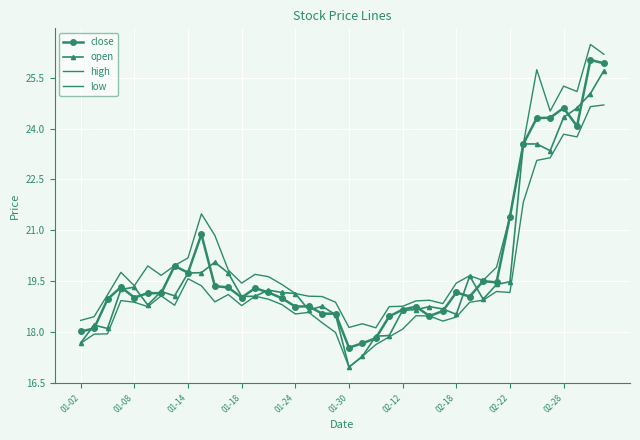

List the series in order of their overall mean, highest first.

high, close, open, low